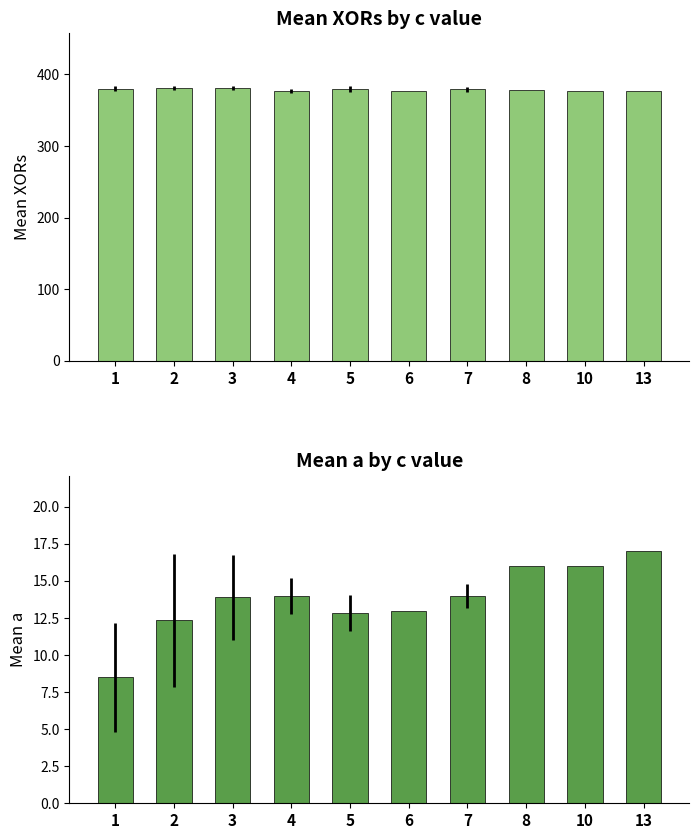

True or false: mean a has a value of 8.5 at 1.

True